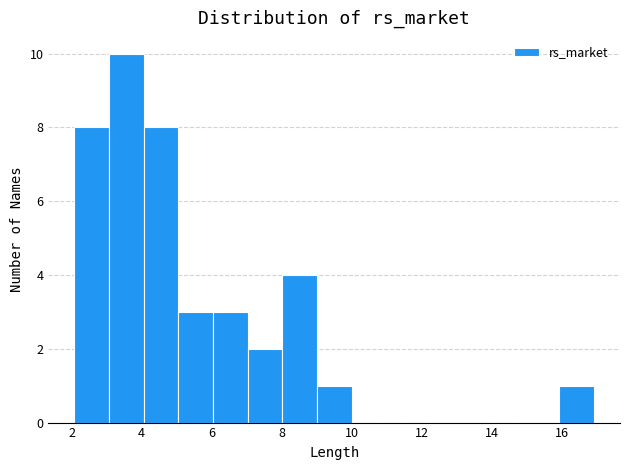

Which range on the x-axis has the tallest bar?

3 to 4